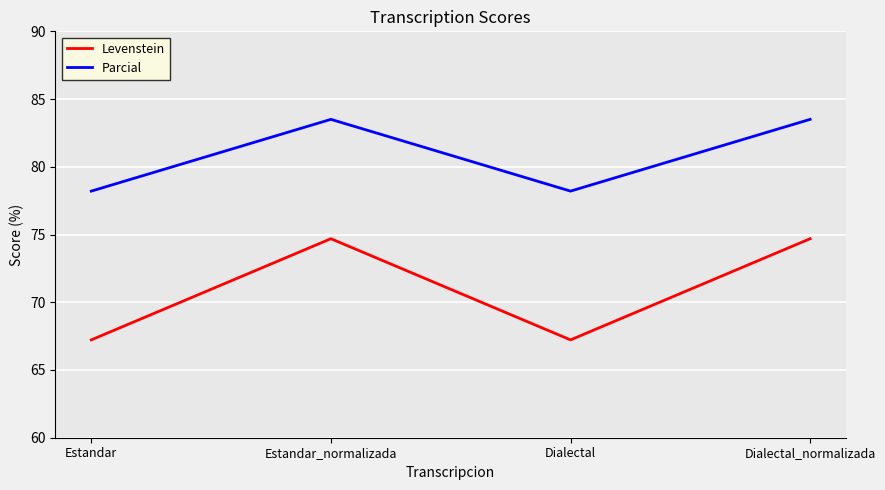

True or false: Parcial and Levenstein cross at least once.

False